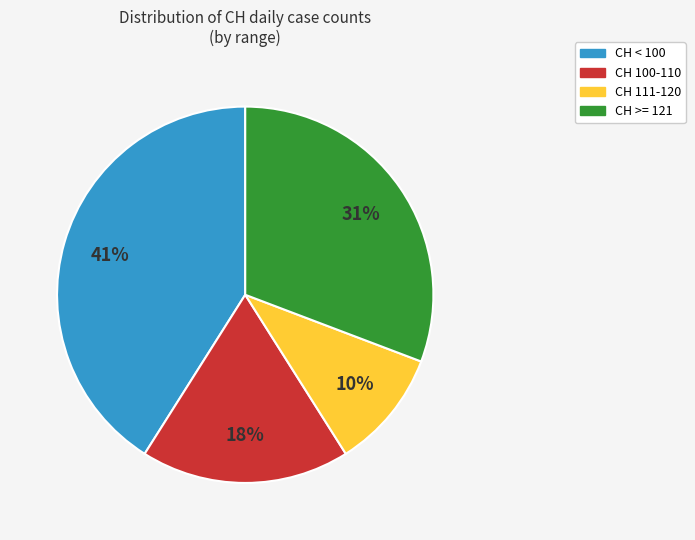

Does any single category account for the majority?

No